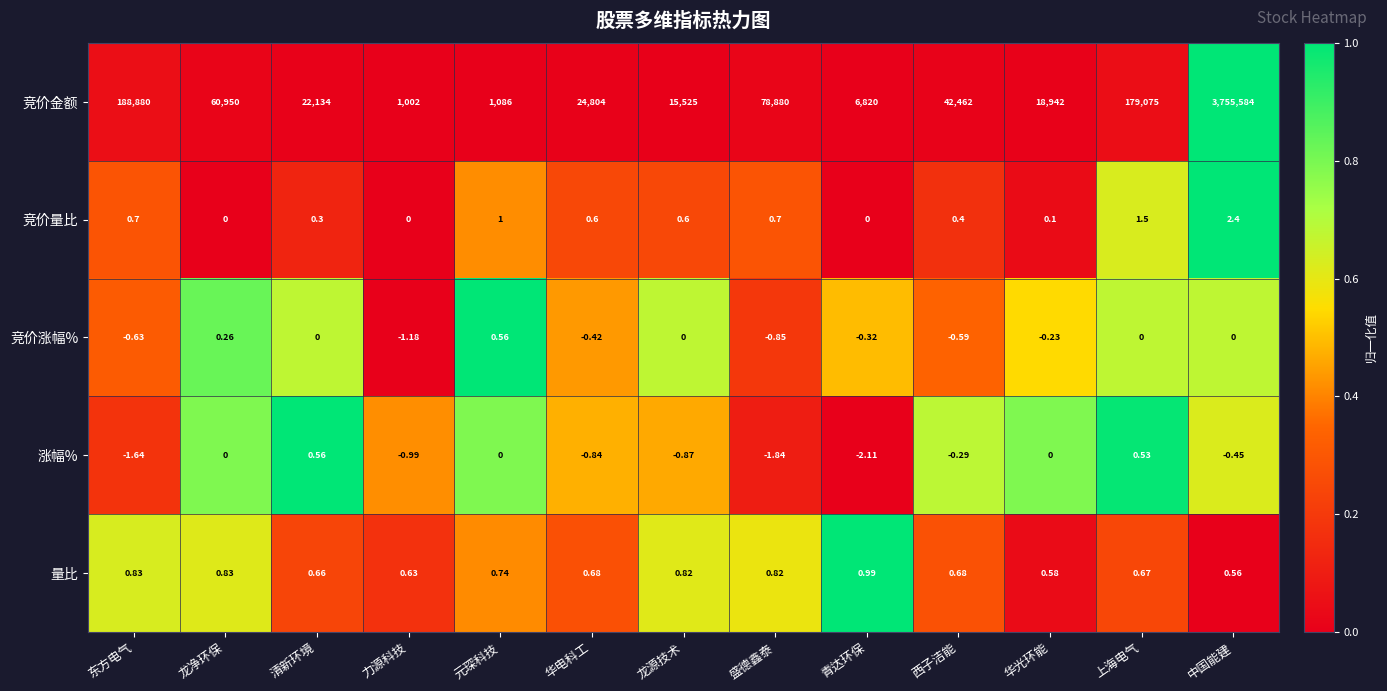

At which label does 竞价涨幅% reach its minimum?

力源科技